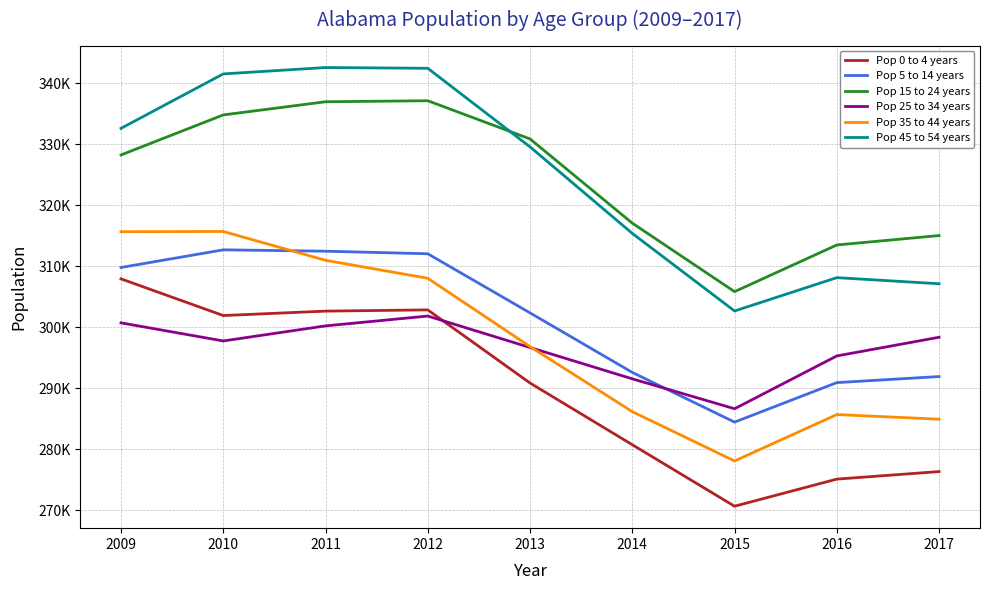

Where do Pop 25 to 34 years and Pop 0 to 4 years first cross each other?

2012 and 2013